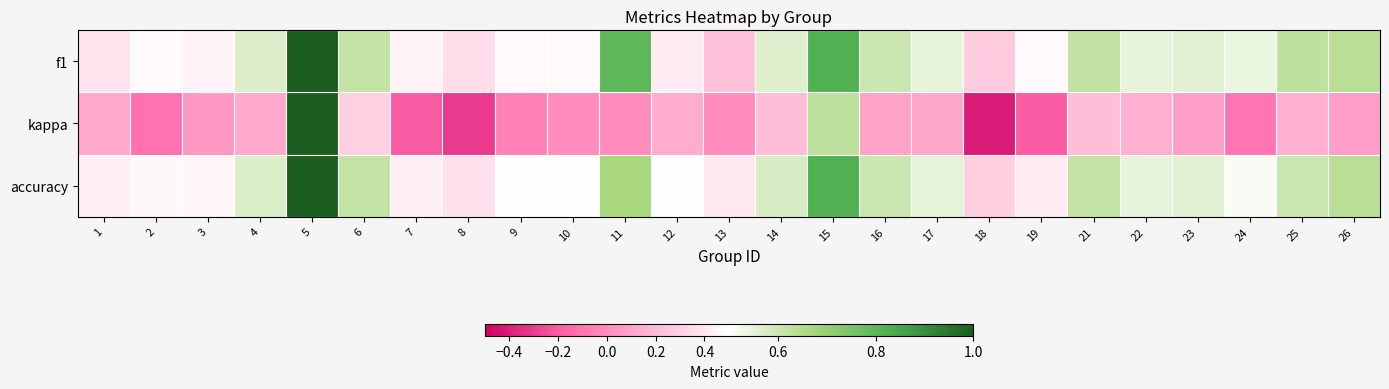

List the series in order of their peak value, lowest first.

f1, kappa, accuracy